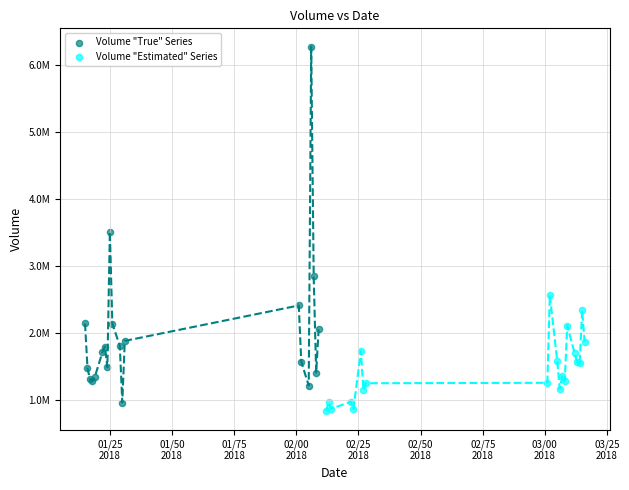

Which series contains the highest Y value?

Volume "True" Series